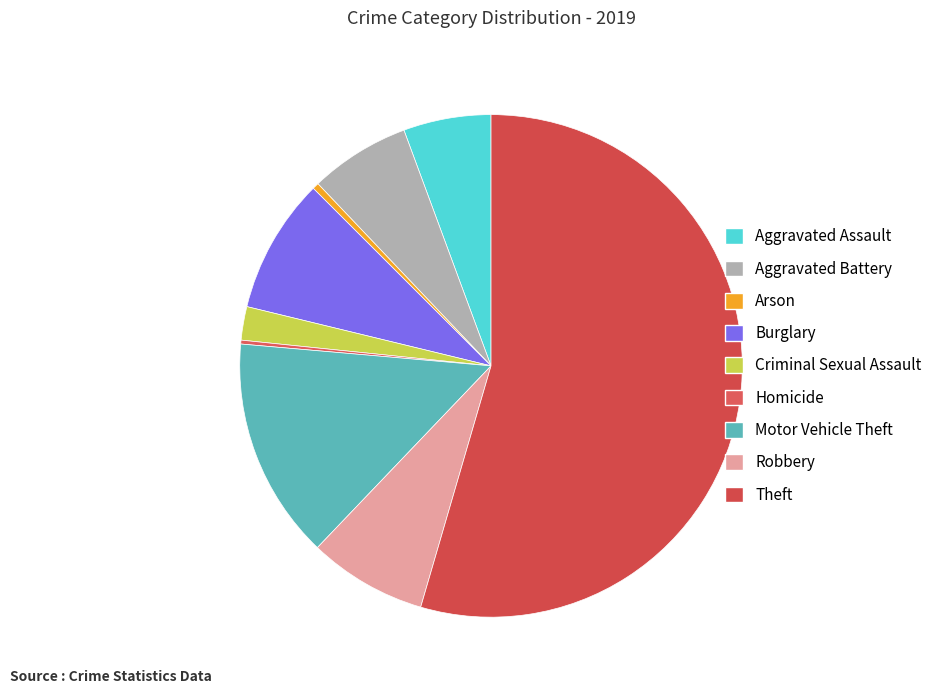

Is Criminal Sexual Assault the majority of the pie?

No